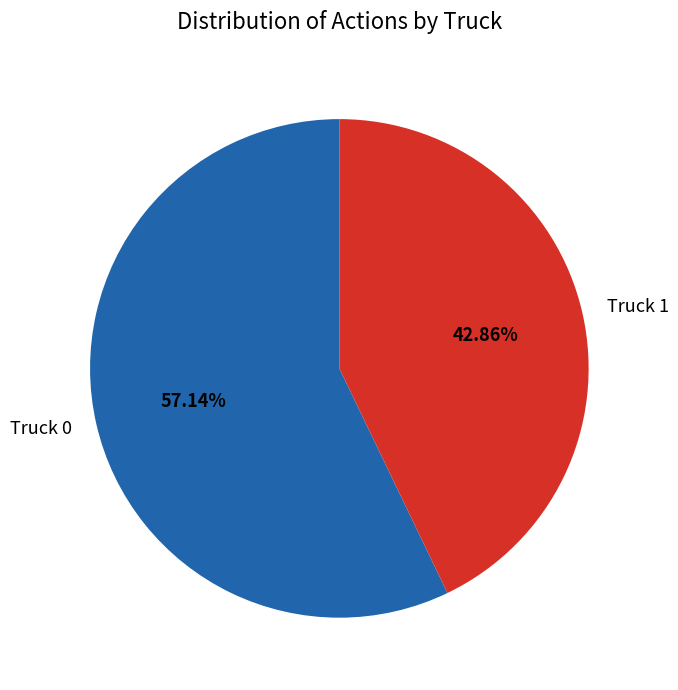

Which slice represents more than half of the pie?

Truck 0